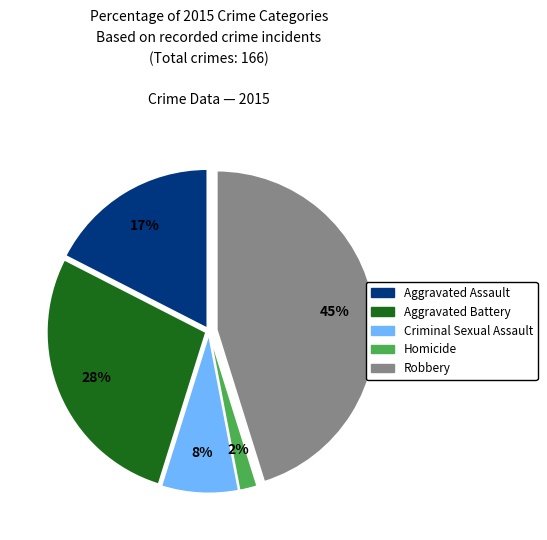

To the nearest percent, what percentage of the pie is Aggravated Battery?

28%